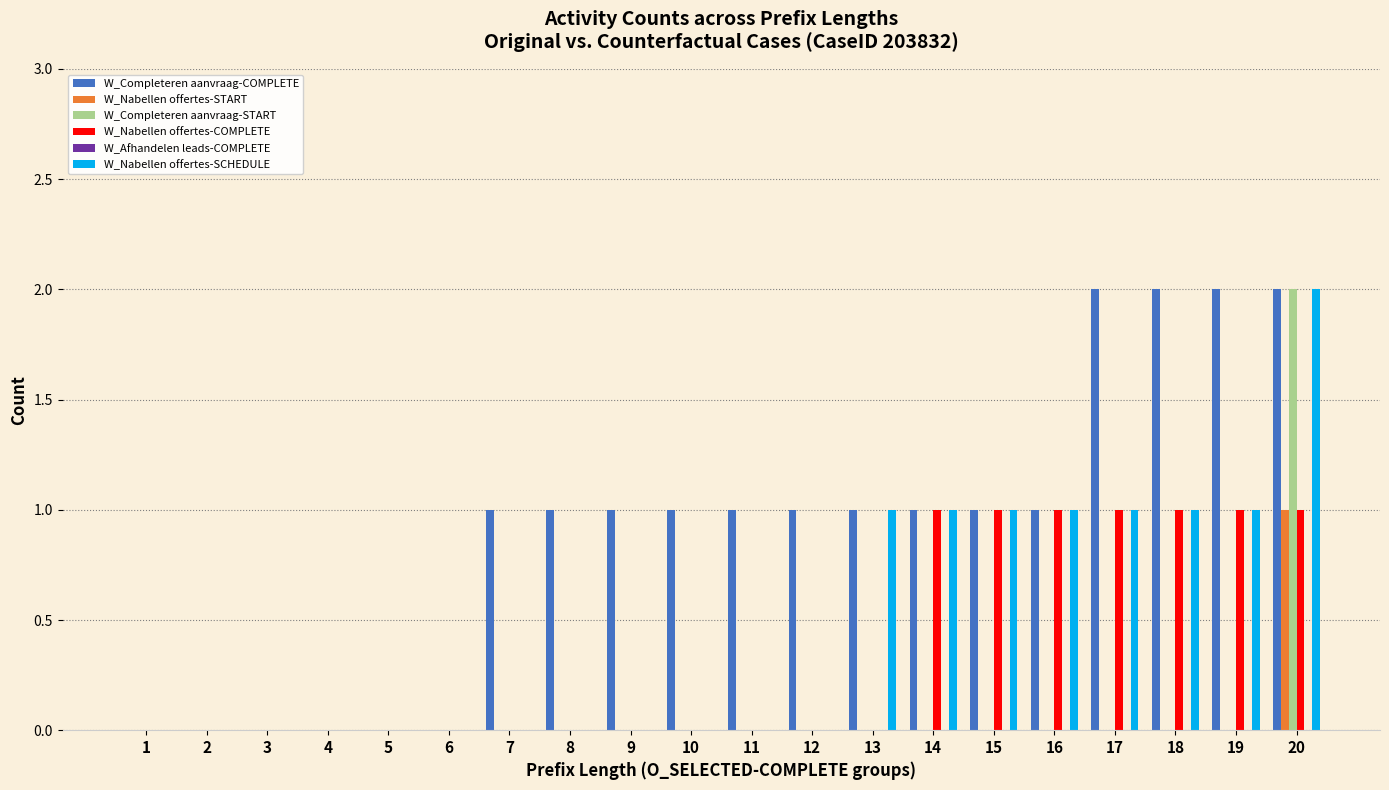

At which label does W_Completeren aanvraag-START reach its peak?

20